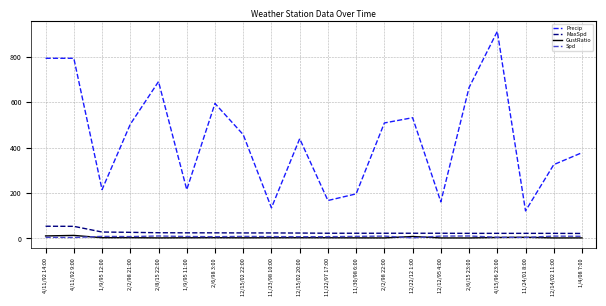

What is the sum of all GustRatio values?

82.1